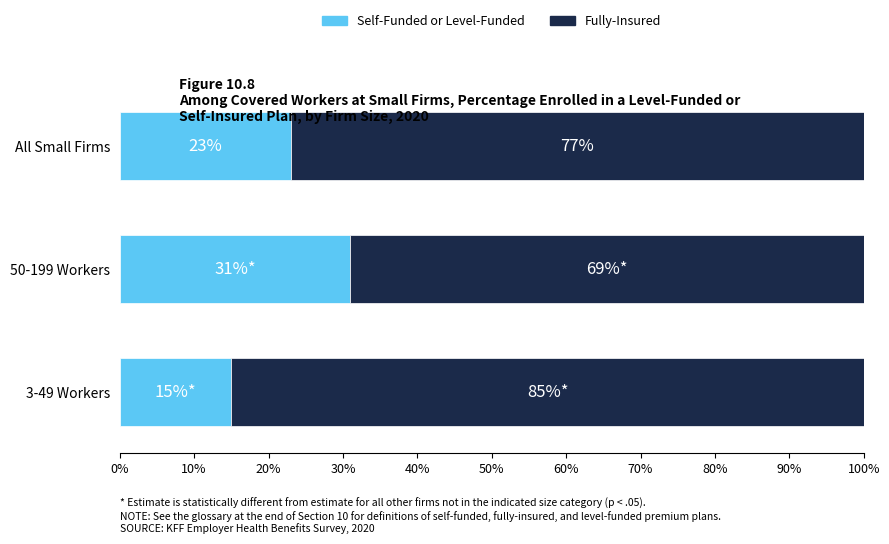

What is the sum of all Self-Funded or Level-Funded values?

69